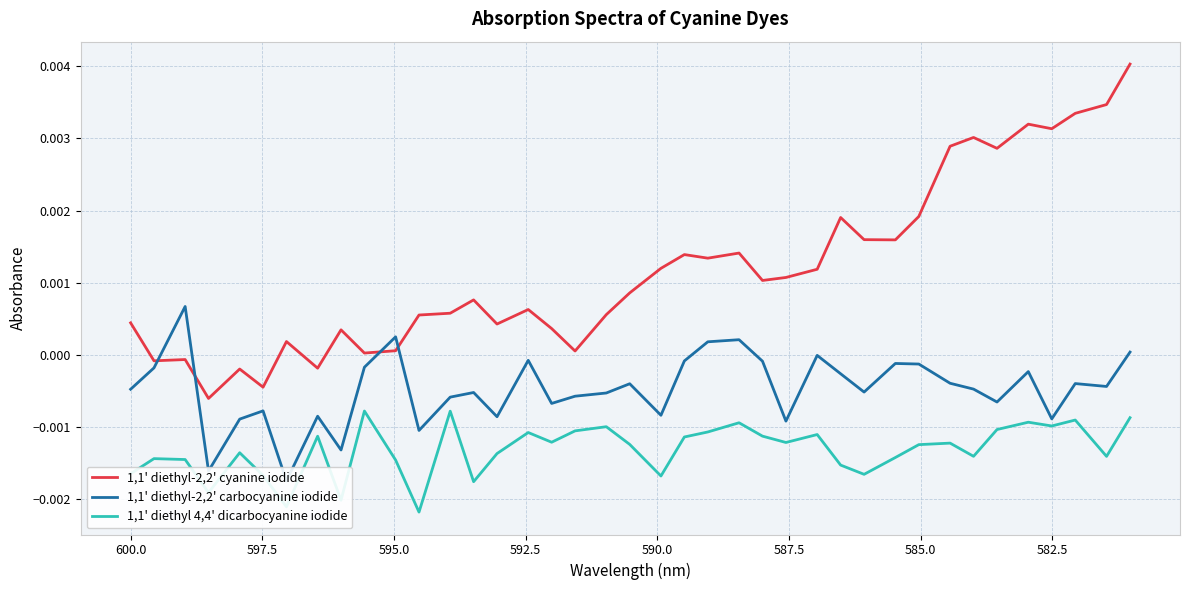

After their last crossing, which series has the higher values: 1,1' diethyl-2,2' carbocyanine iodide or 1,1' diethyl-2,2' cyanine iodide?

1,1' diethyl-2,2' cyanine iodide